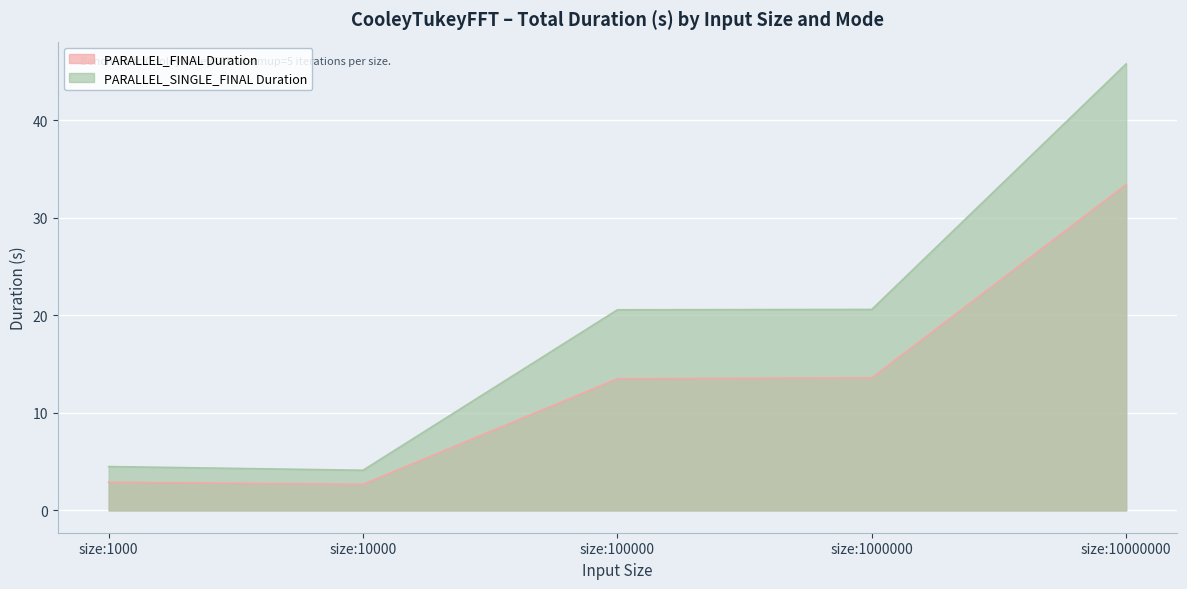

Is the value of PARALLEL_FINAL Duration at size:1000 greater than the value of PARALLEL_SINGLE_FINAL Duration at size:10000000?

No